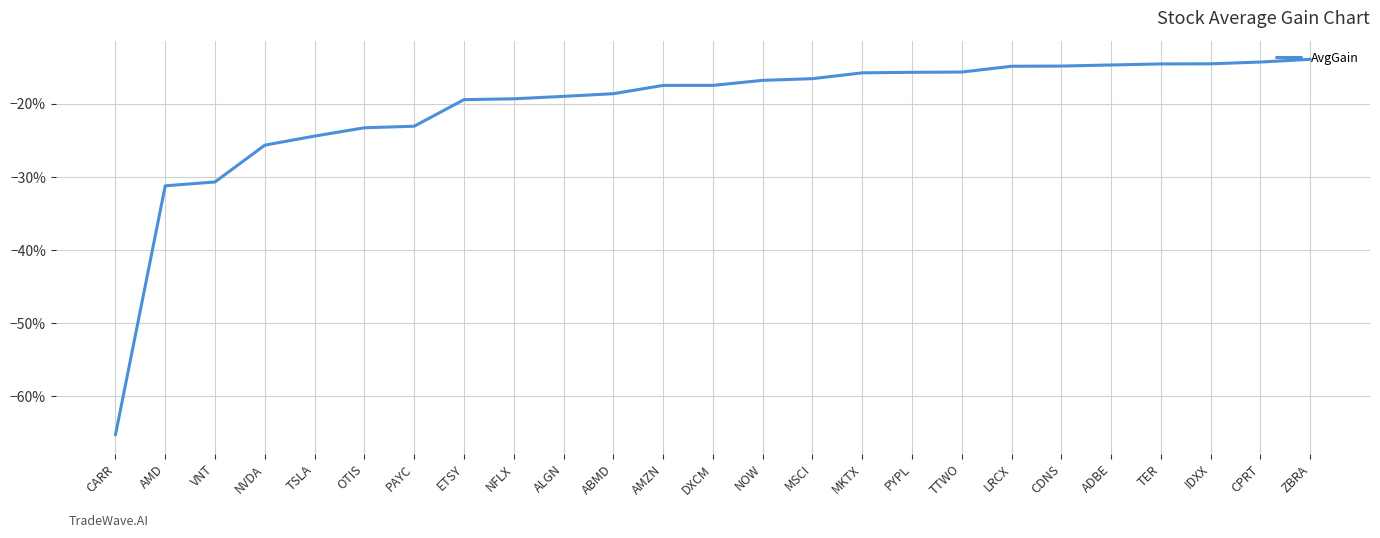

What is the difference between the maximum and minimum values?

0.5